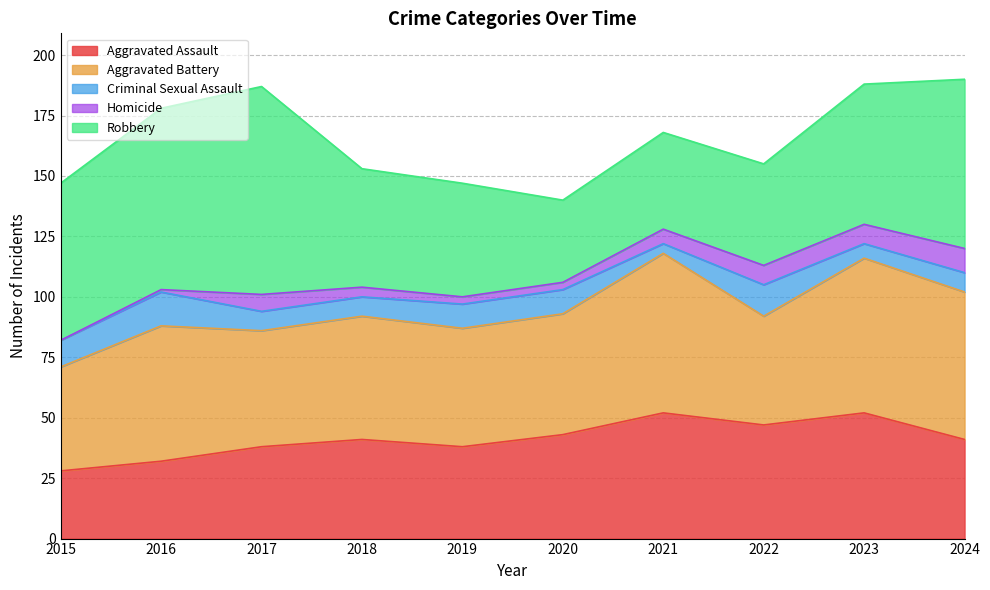

Rank the series by their maximum value, from lowest to highest.

Homicide, Criminal Sexual Assault, Aggravated Assault, Aggravated Battery, Robbery